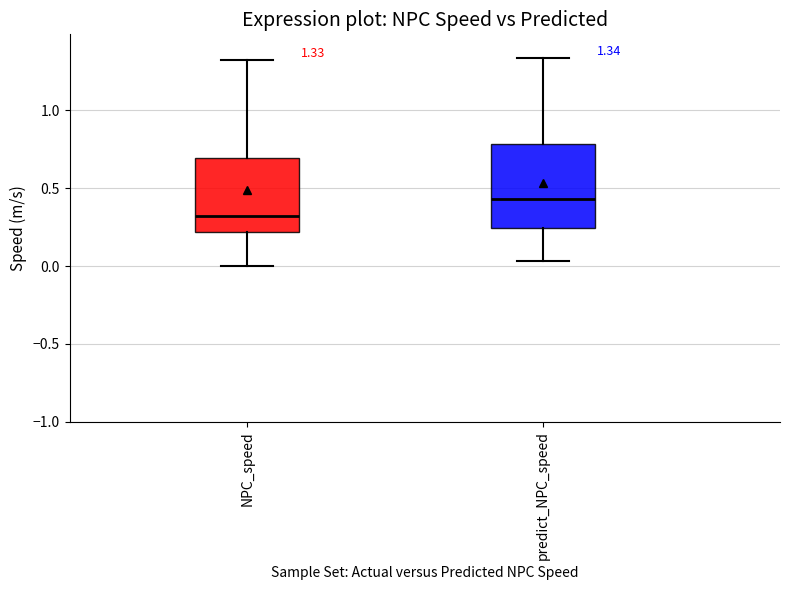

Which box is the tallest, from its lower edge to its upper edge?

predict_NPC_speed